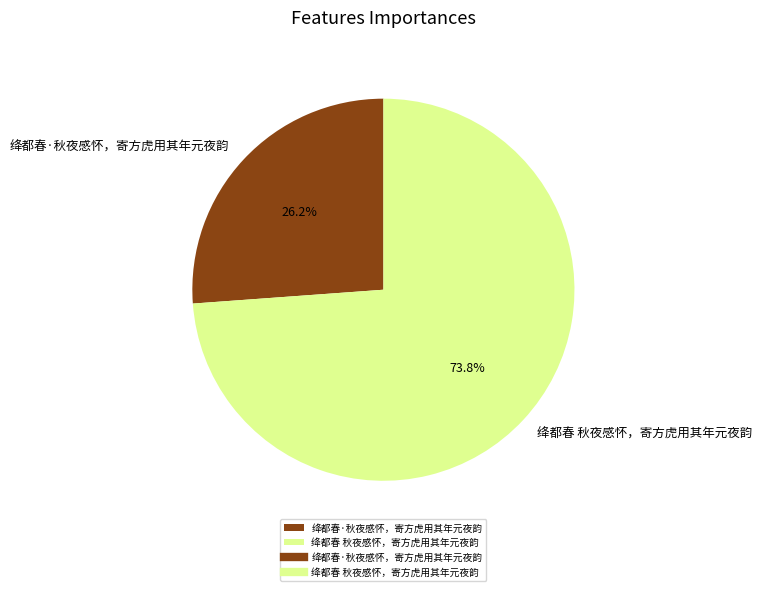

Do 绛都春·秋夜感怀，寄方虎用其年元夜韵 and 绛都春 秋夜感怀，寄方虎用其年元夜韵 together represent more than half of the pie?

Yes